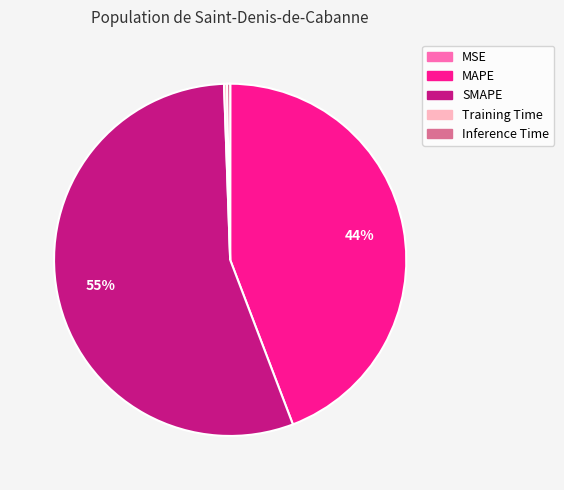

The Inference Time slice represents 0% of the pie. True or false?

True